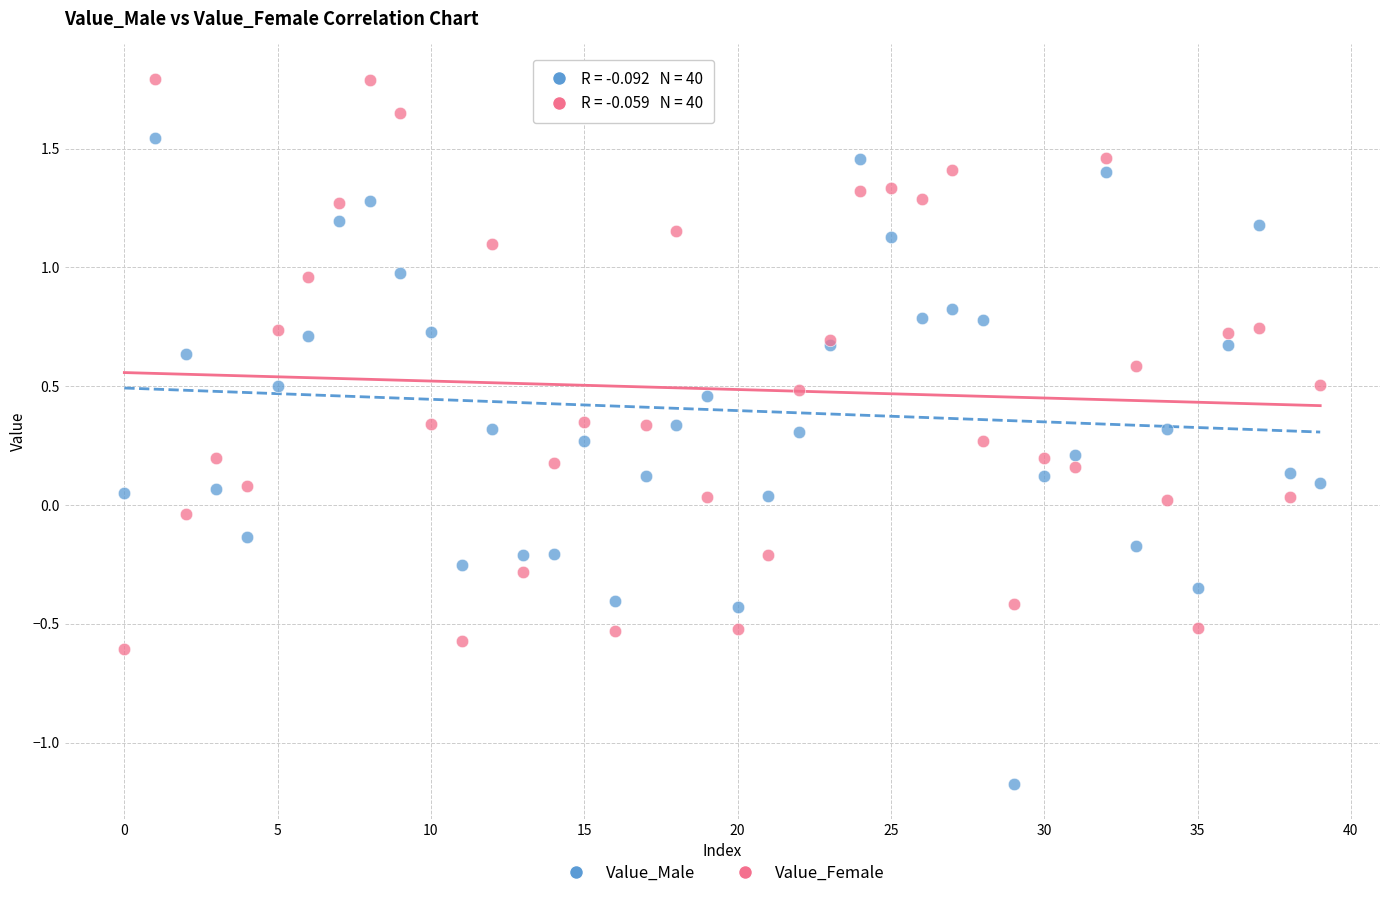

Which series reaches the maximum Y coordinate?

Value_Female